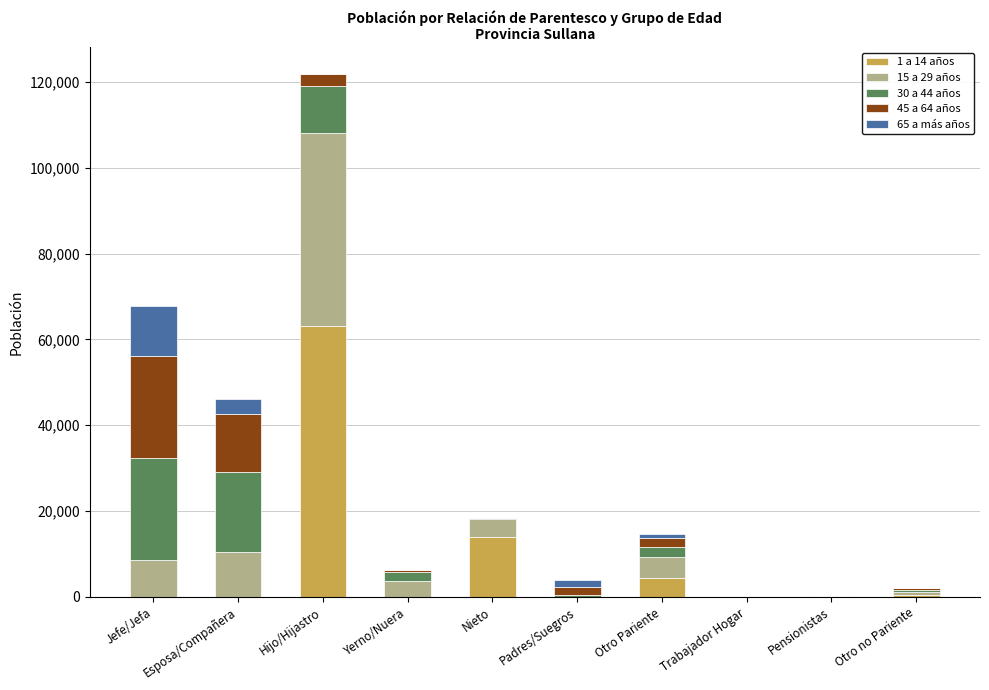

At which category is the sum across all series the highest?

Hijo/Hijastro